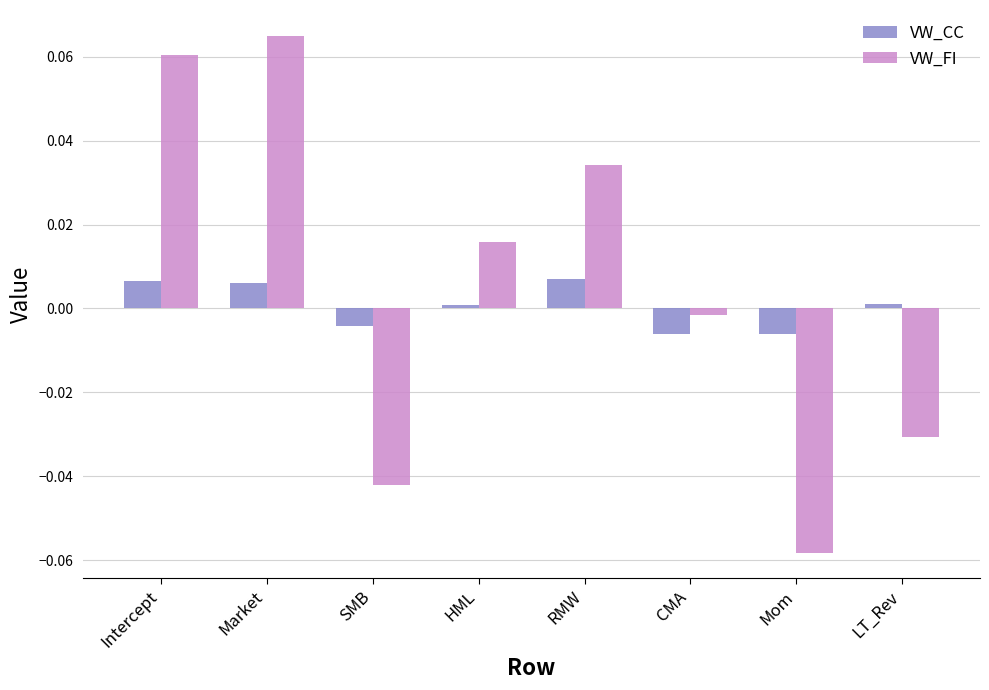

At which category does the chart reach its minimum across all series?

Mom